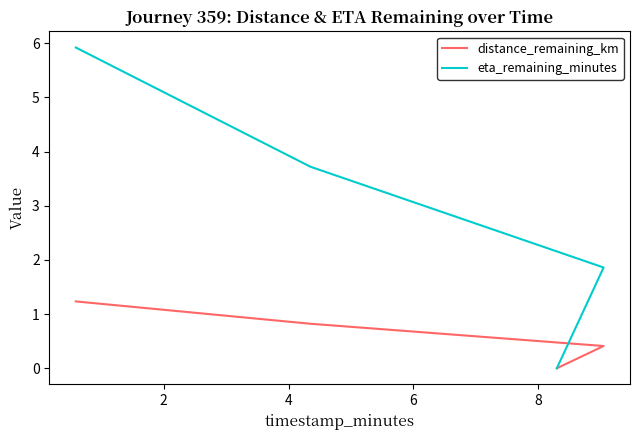

What are all the series names shown in the legend?

distance_remaining_km, eta_remaining_minutes